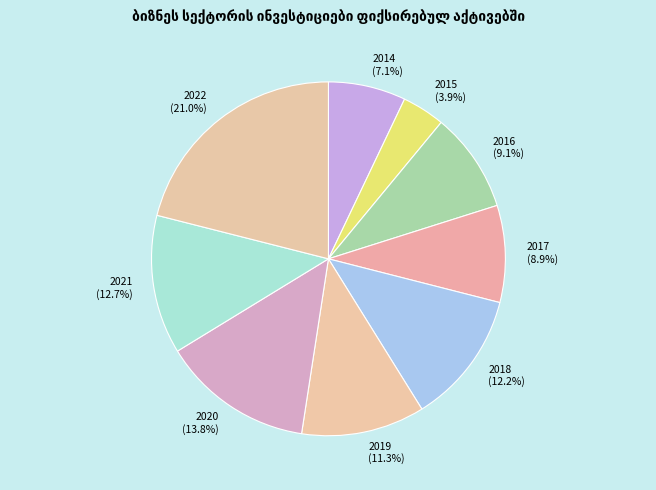

To the nearest percent, what is the difference between the largest and smallest slice percentages?

17%